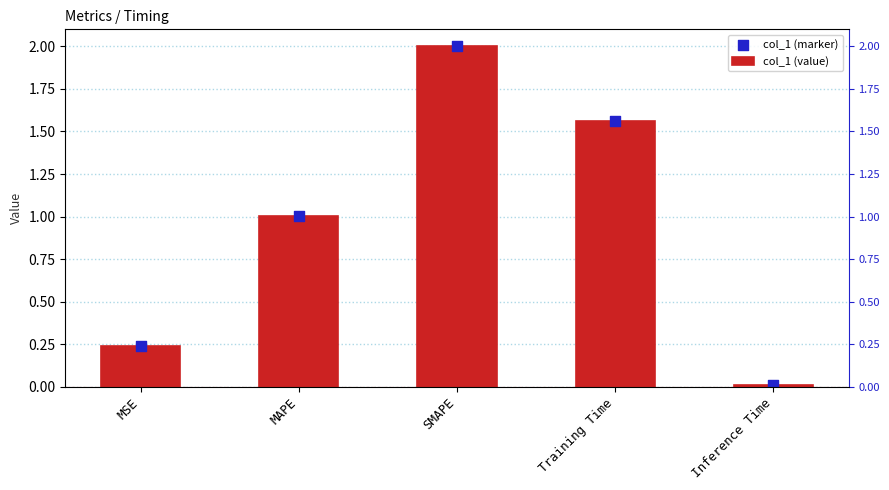

Which series has the largest Y range (max minus min)?

col_1 (value)